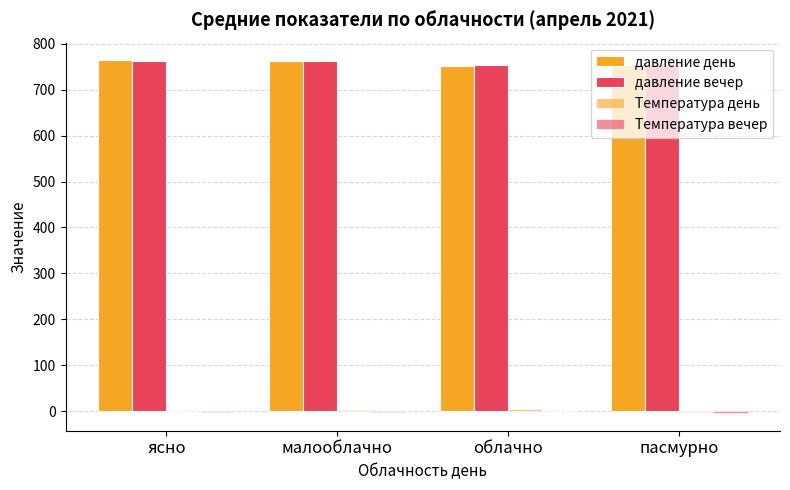

Rank the series at ясно from lowest to highest value.

Температура вечер, Температура день, давление вечер, давление день